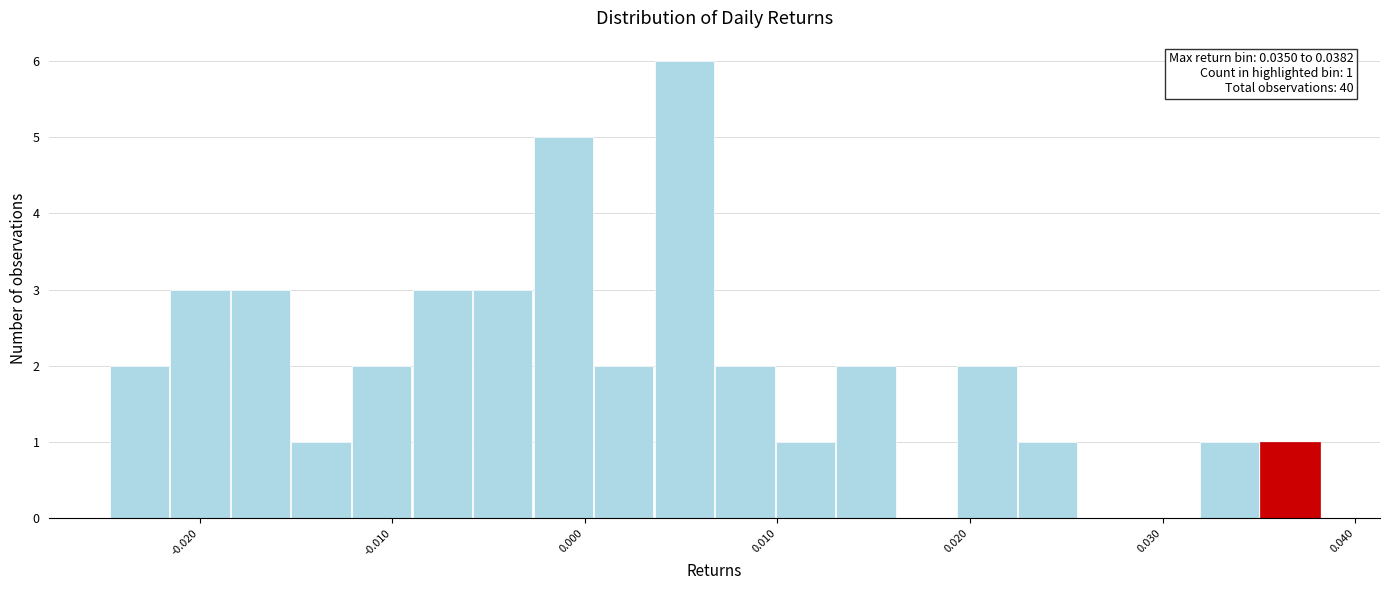

Read against the x-axis, roughly where is the centre of the tallest bar?

0.005